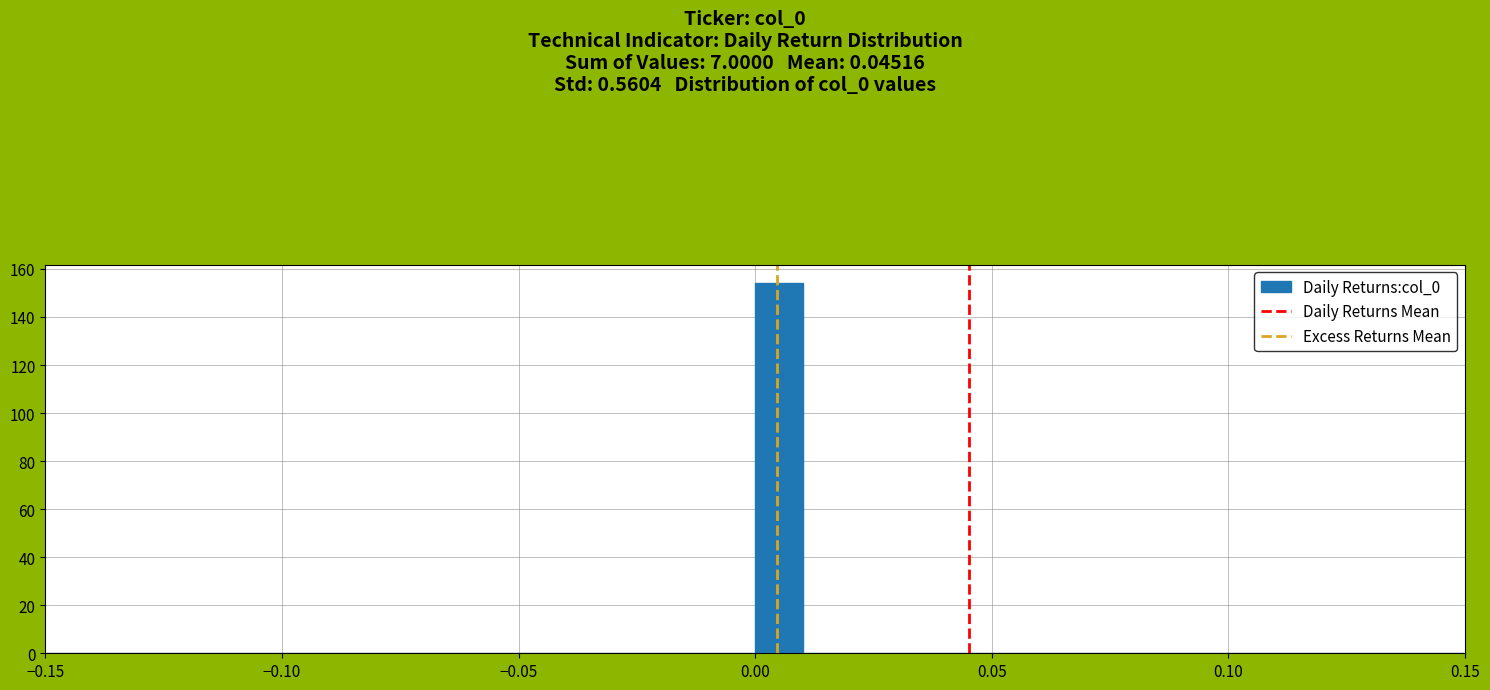

Around what value on the x-axis is the tallest bar? Give the approximate position of its centre, as read against the axis.

0.005